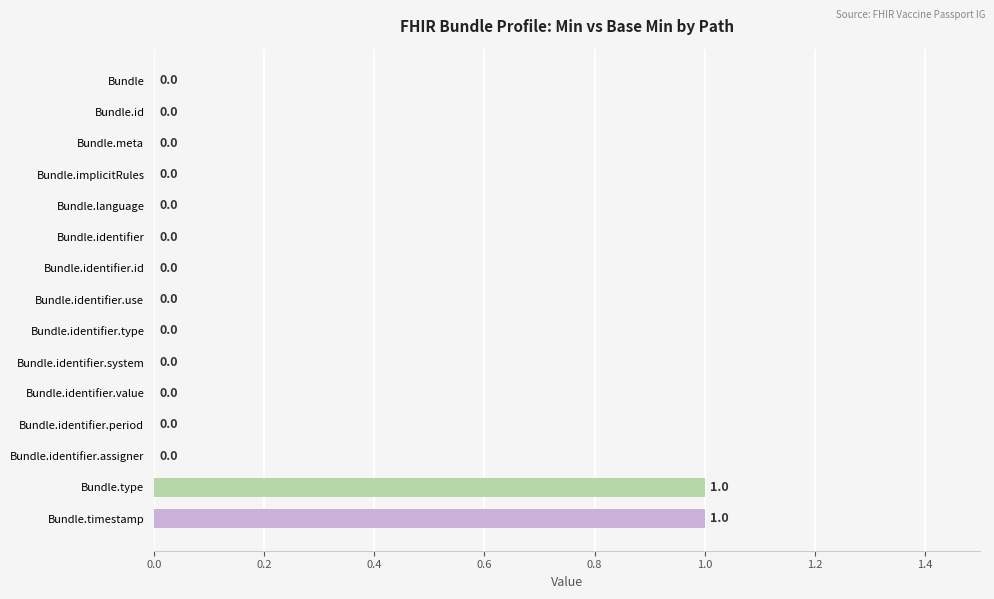

How many values are between 0 and 1?

15